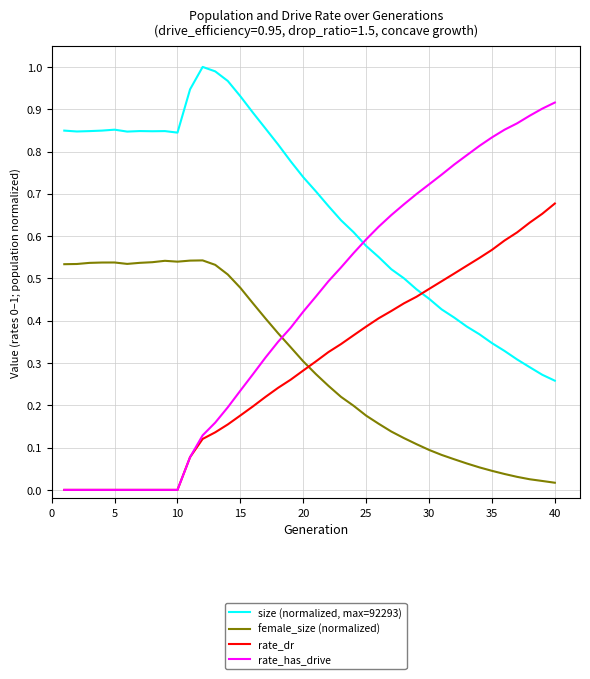

Which series has the largest total across all categories?

size (normalized, max=92293)